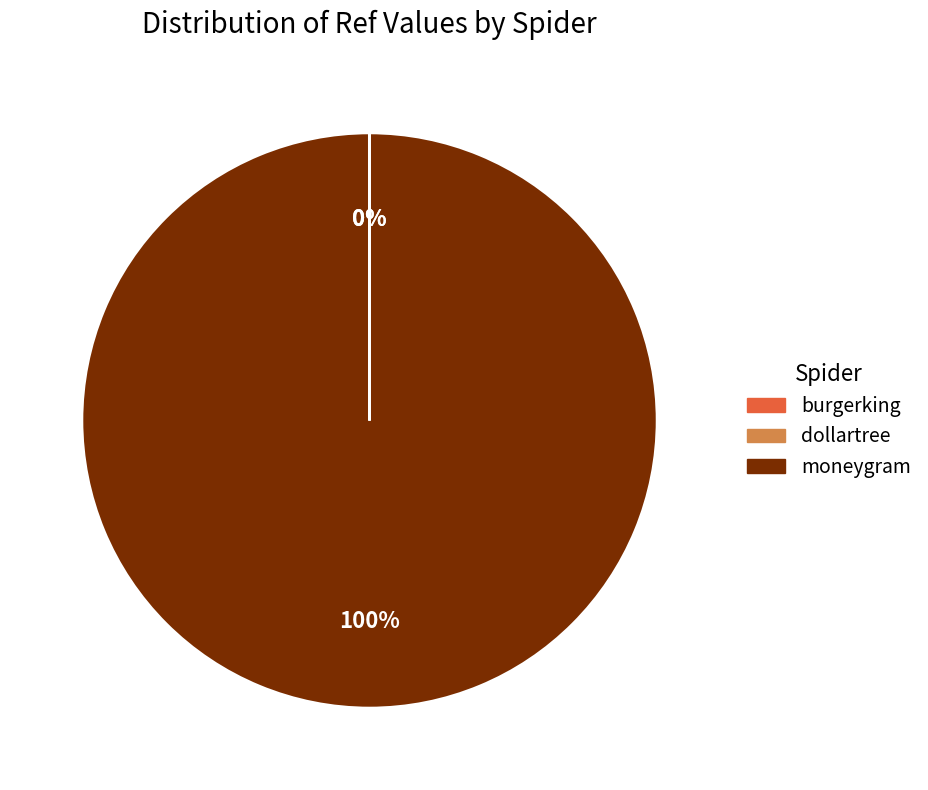

What is the largest slice in the pie chart?

moneygram